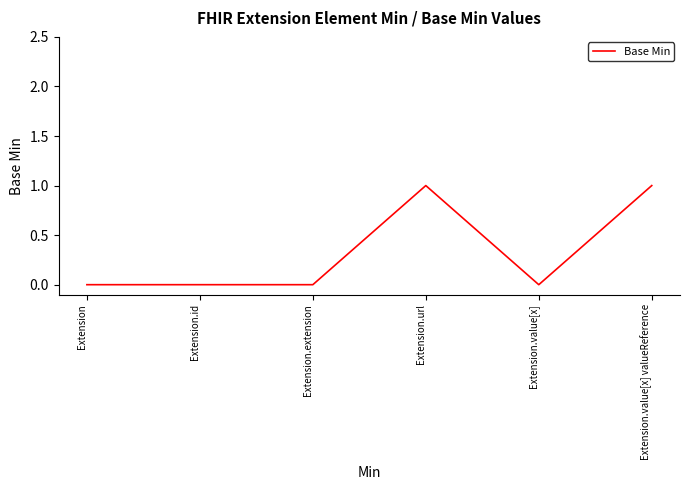

Count the values in the range 0 to 1.

6